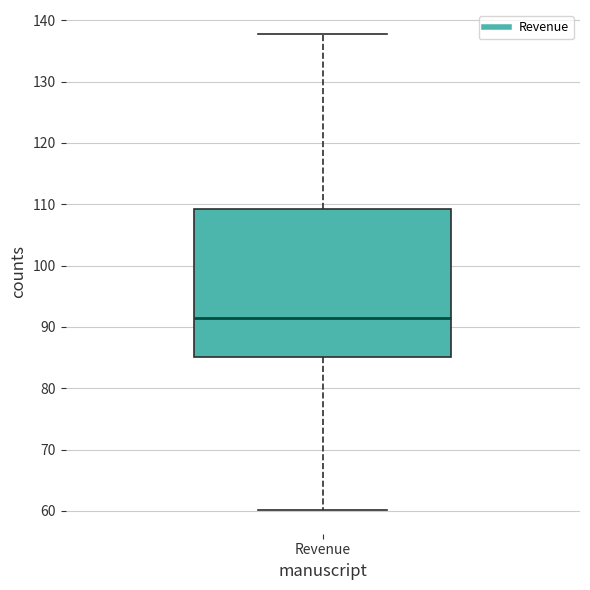

Transcribe this box plot: give where the median line is, the range the box spans, and where the two whiskers end, as read against the y-axis. The values are not printed on the chart, so give them approximately, as read against the axis.

median 92, box 85 to 109, whiskers 60 to 138